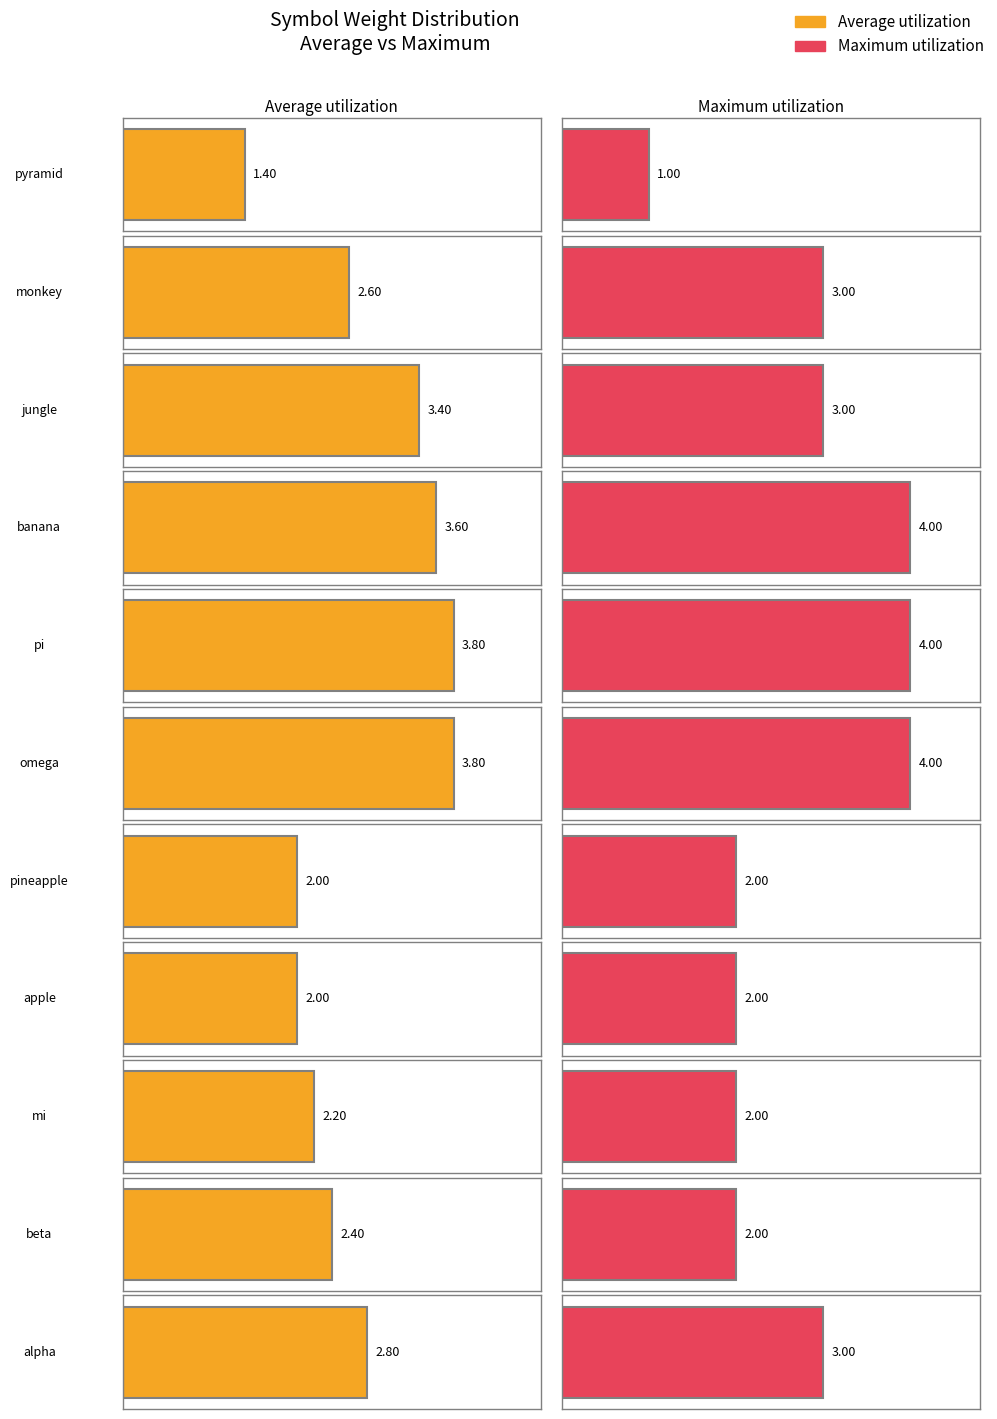

What is the sum of the Maximum utilization values at beta and jungle?

5.0